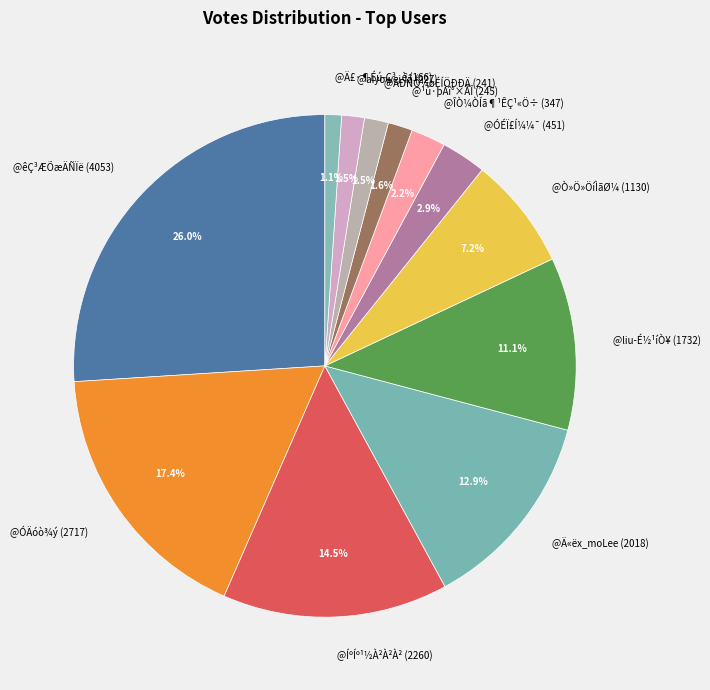

What percentage do @ÍºÍº¹½À²À²À² (2260) and @Ä£·¶Éú-Ç³¸è (166) together represent?

15.6%